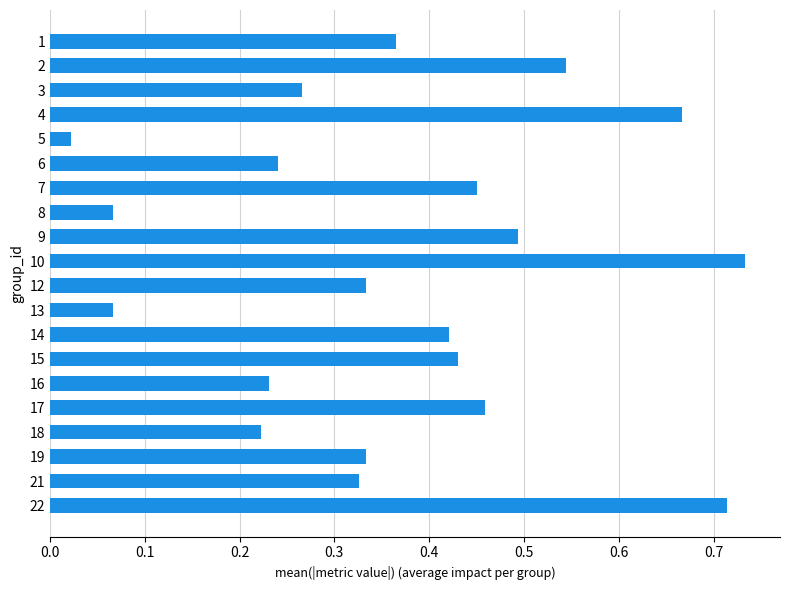

At which label is the value closest to 0?

5